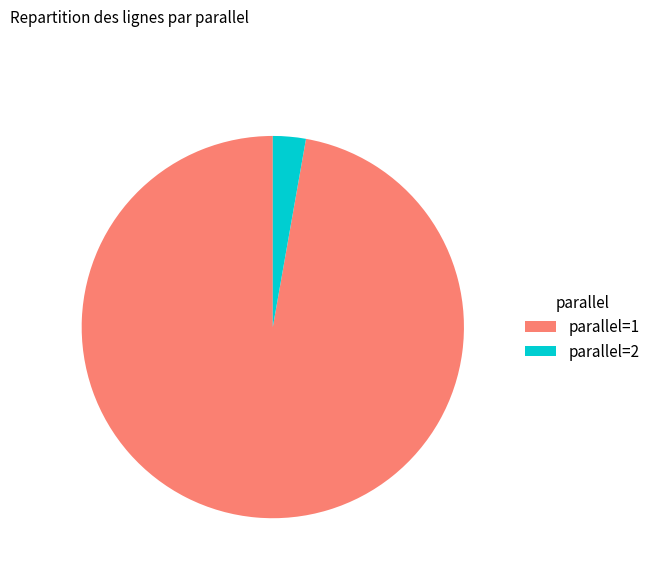

Which has a higher value, parallel=2 or parallel=1?

parallel=1